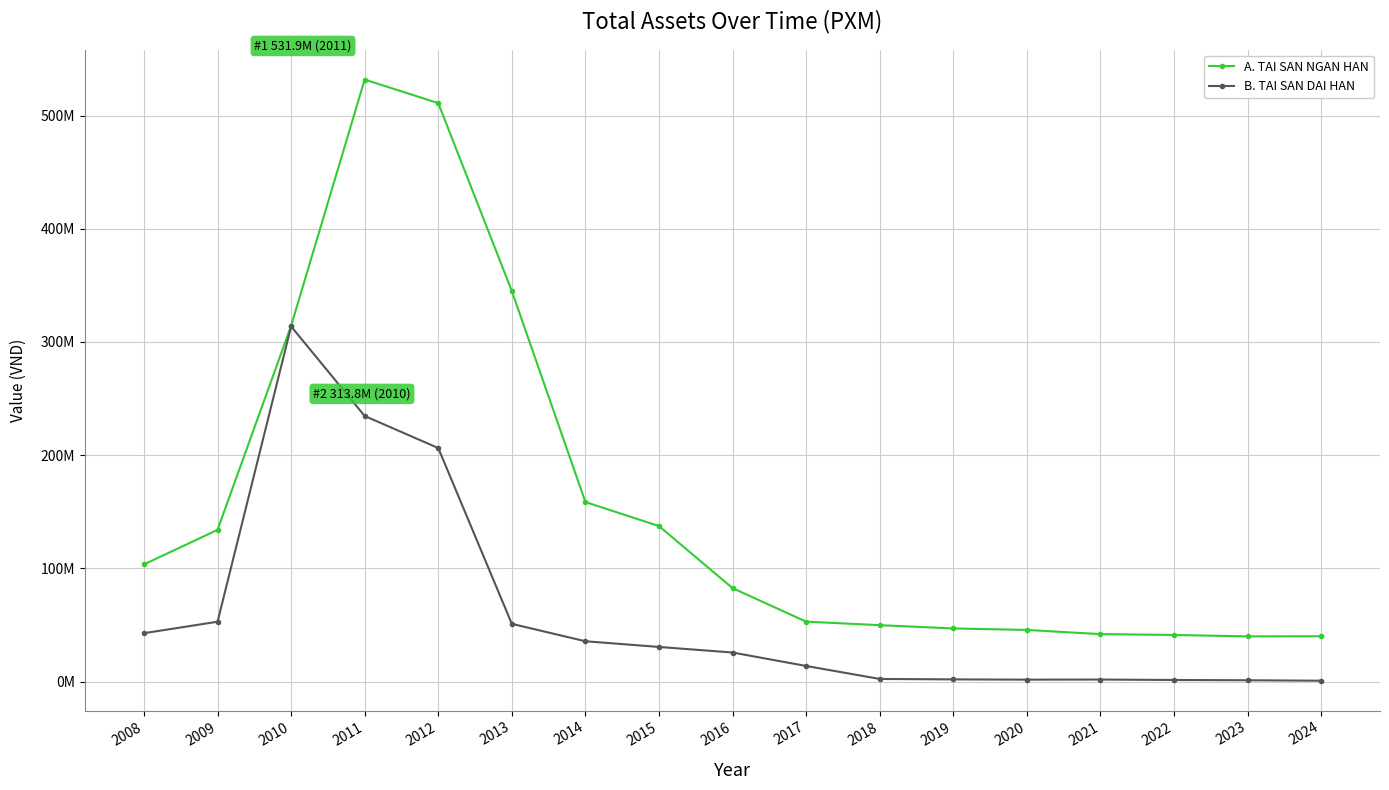

At how many categories does at least one series exceed 221858163?

4